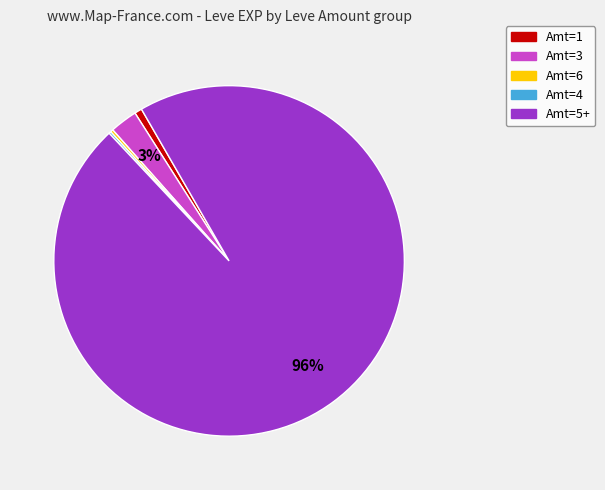

Is there a majority slice in this chart?

Yes